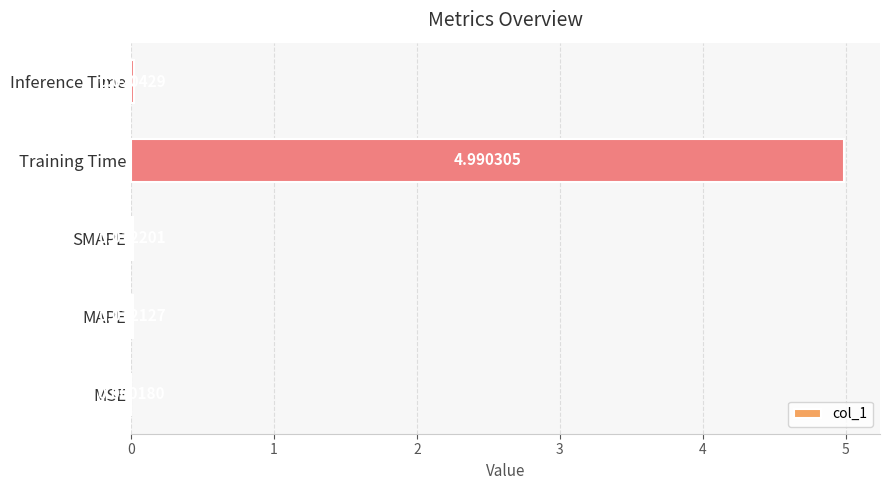

What is the change in value from MSE to Training Time?

+5.0